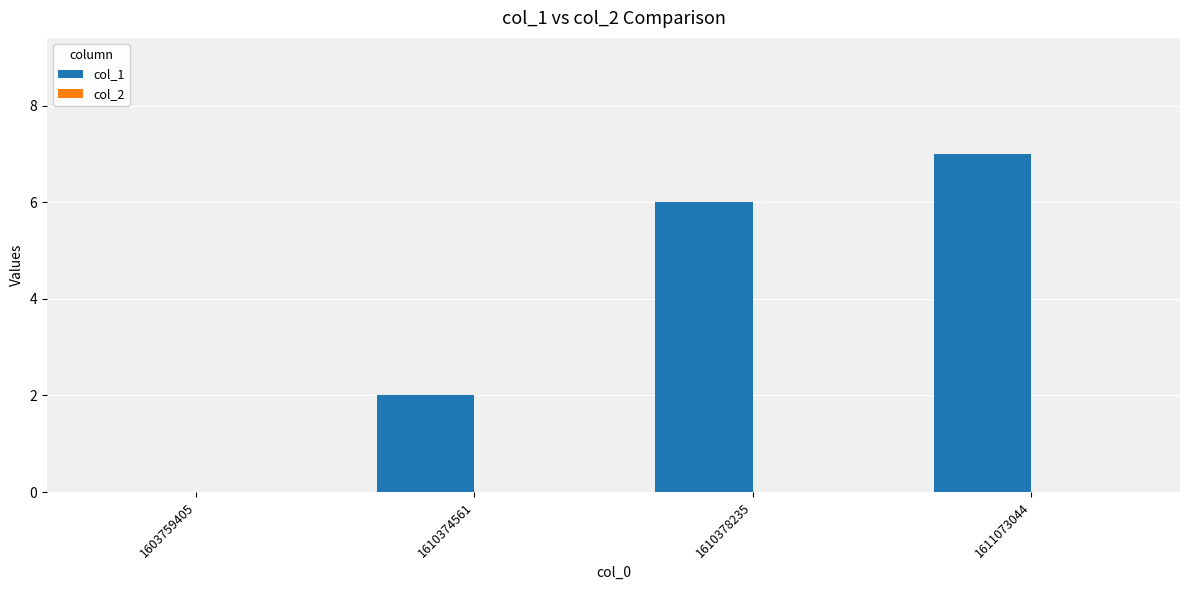

At which label is the value closest to 3?

1610374561